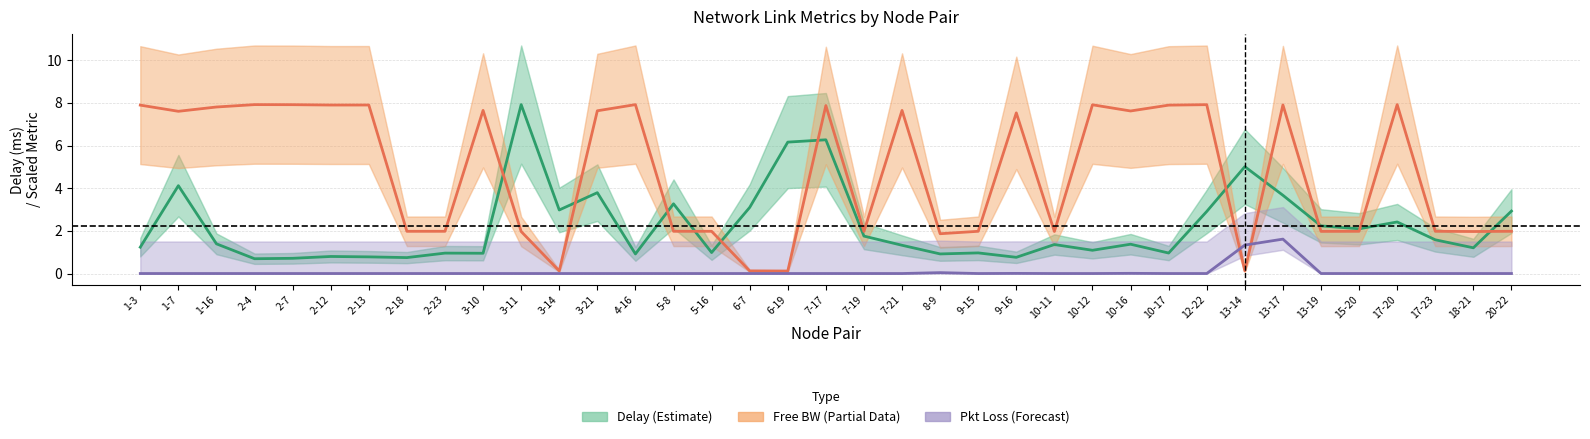

Does the chart display data point markers on the line(s)?

No